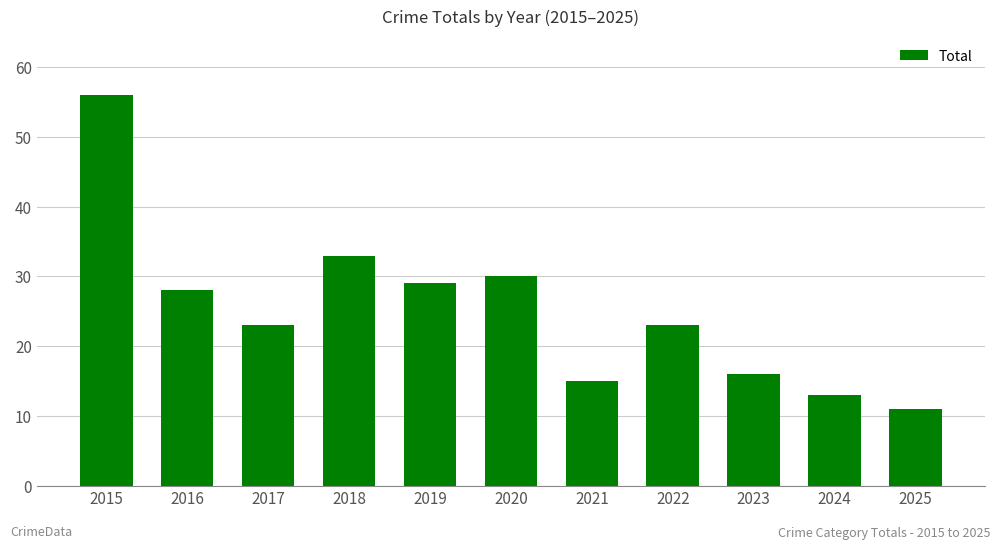

What is the minimum value shown in the chart?

11